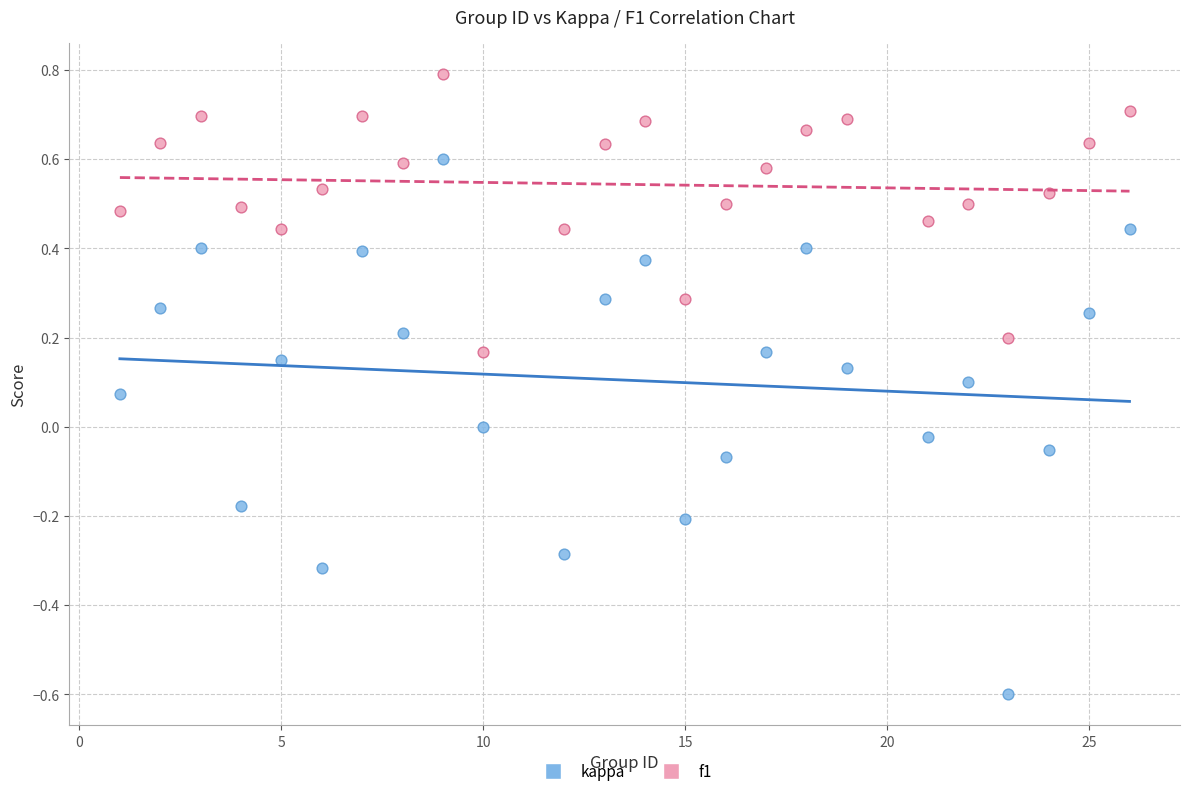

Across all data points, what is the range of X values (max minus min)?

25.0